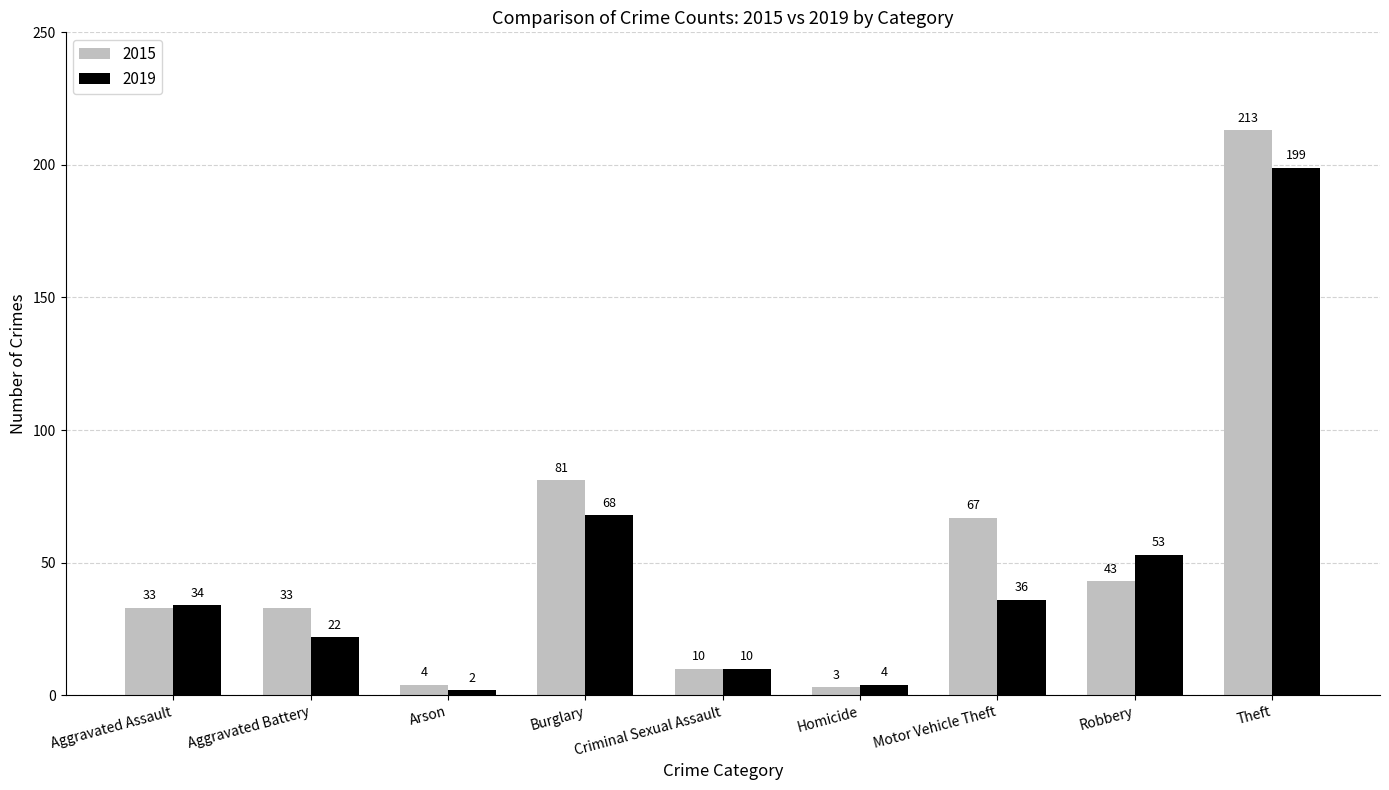

Between Aggravated Assault and Criminal Sexual Assault, which series saw the biggest shift?

2019